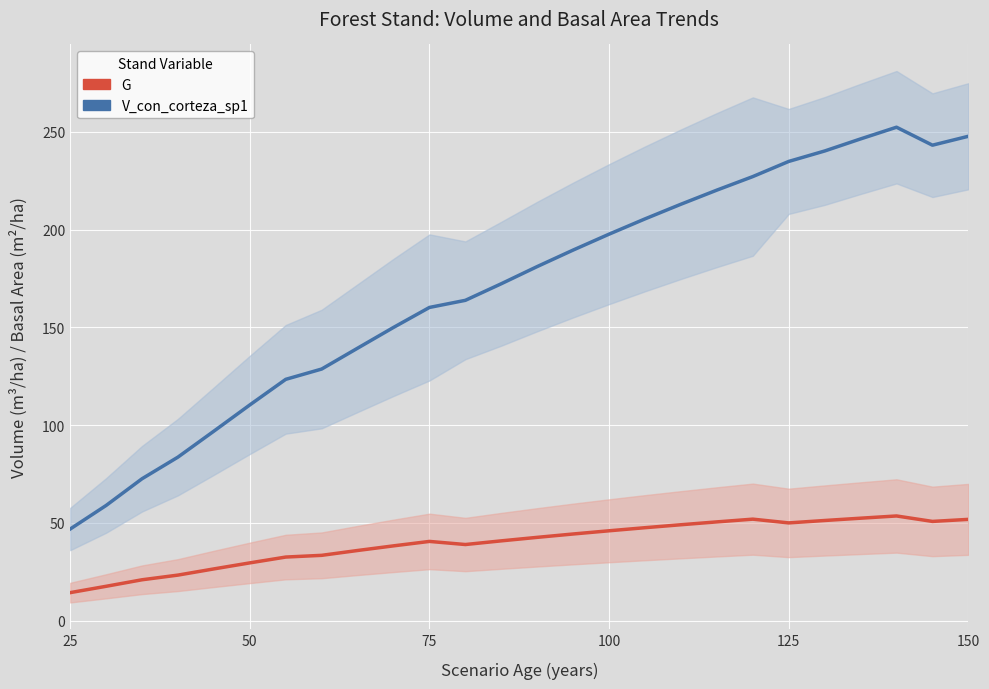

List the series in order of their overall mean, highest first.

V_con_corteza_sp1, G